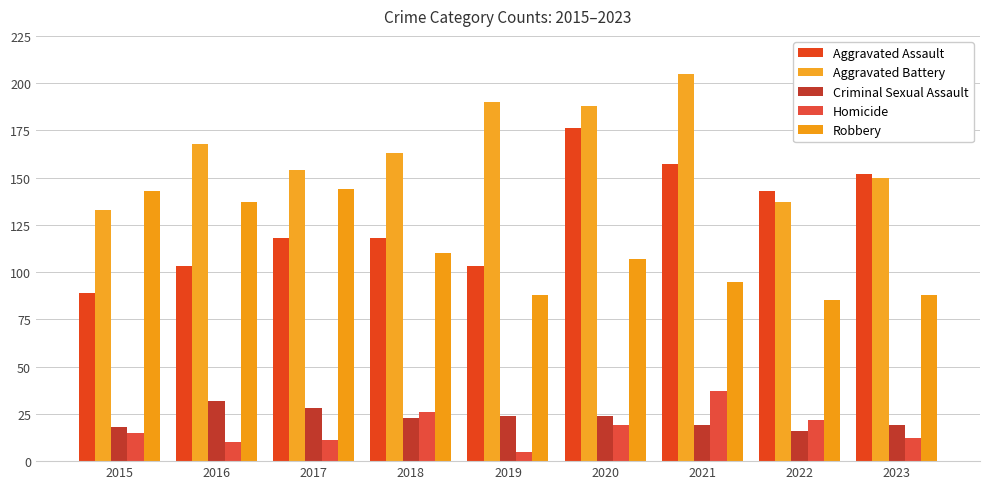

At which label does Robbery first exceed 107?

2015